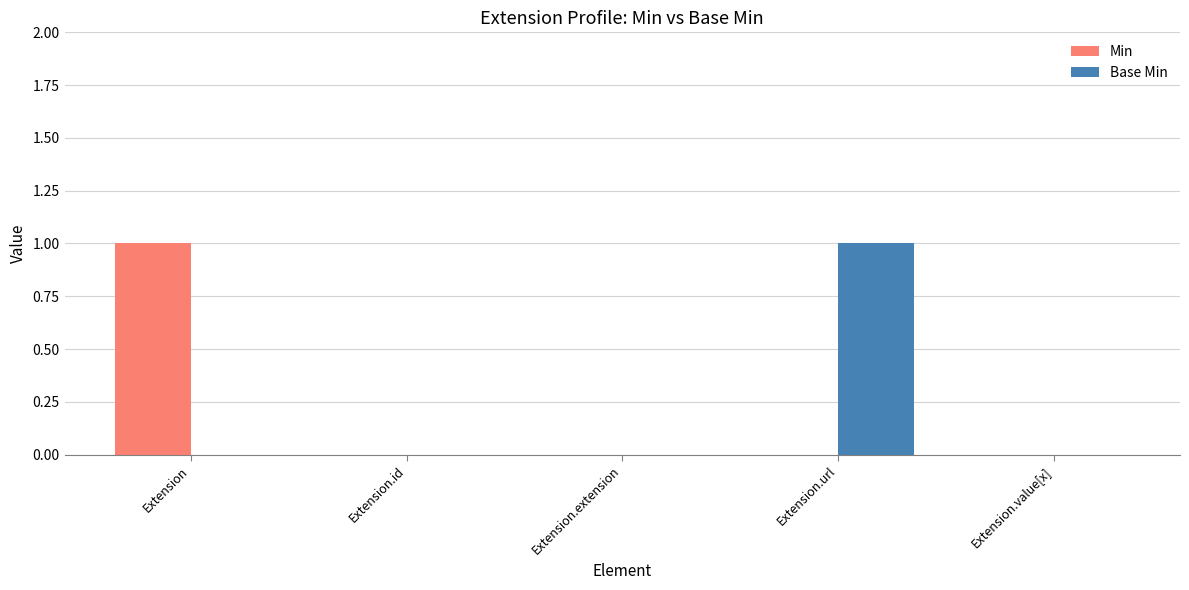

The value of Min at Extension is 0. True or false?

False